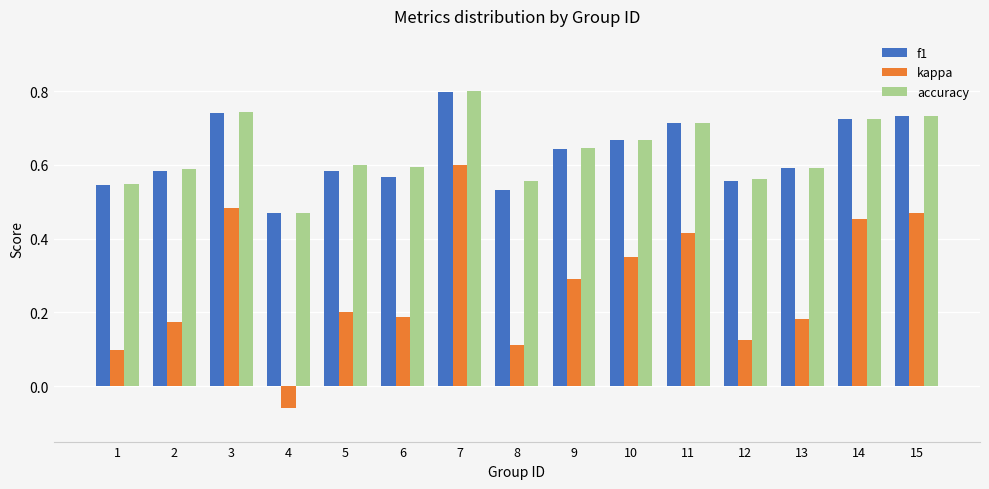

Which category has the highest value in the kappa series?

7